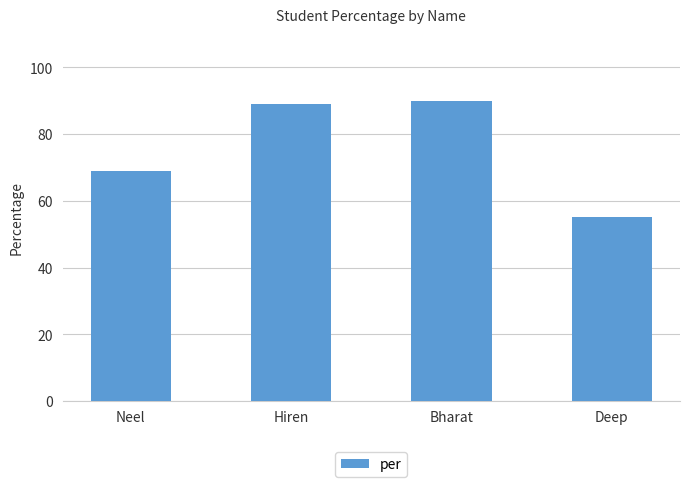

What position from the right is Neel?

4